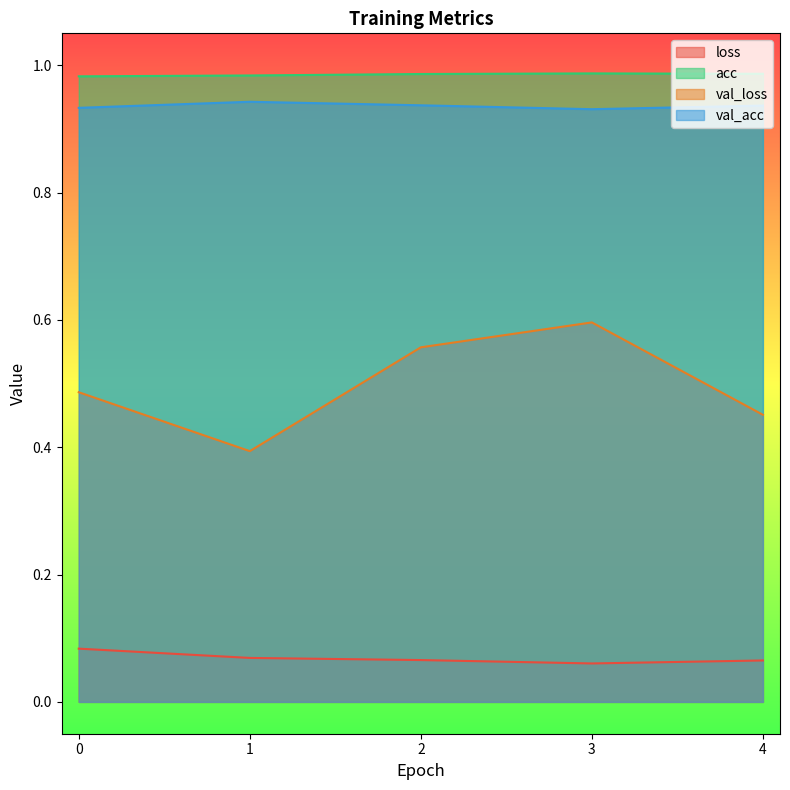

What is the difference between the highest and lowest values at 3?

0.9